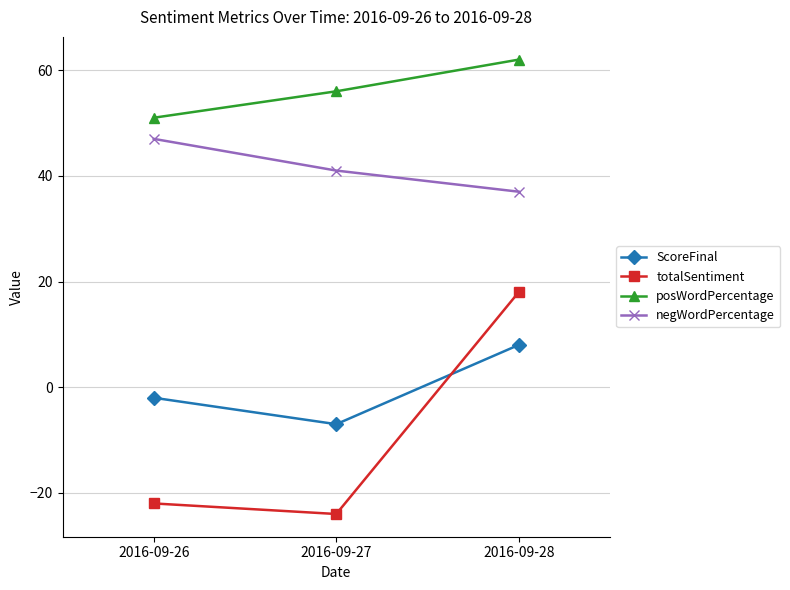

What is the difference between the negWordPercentage values at 2016-09-28 and 2016-09-26?

10